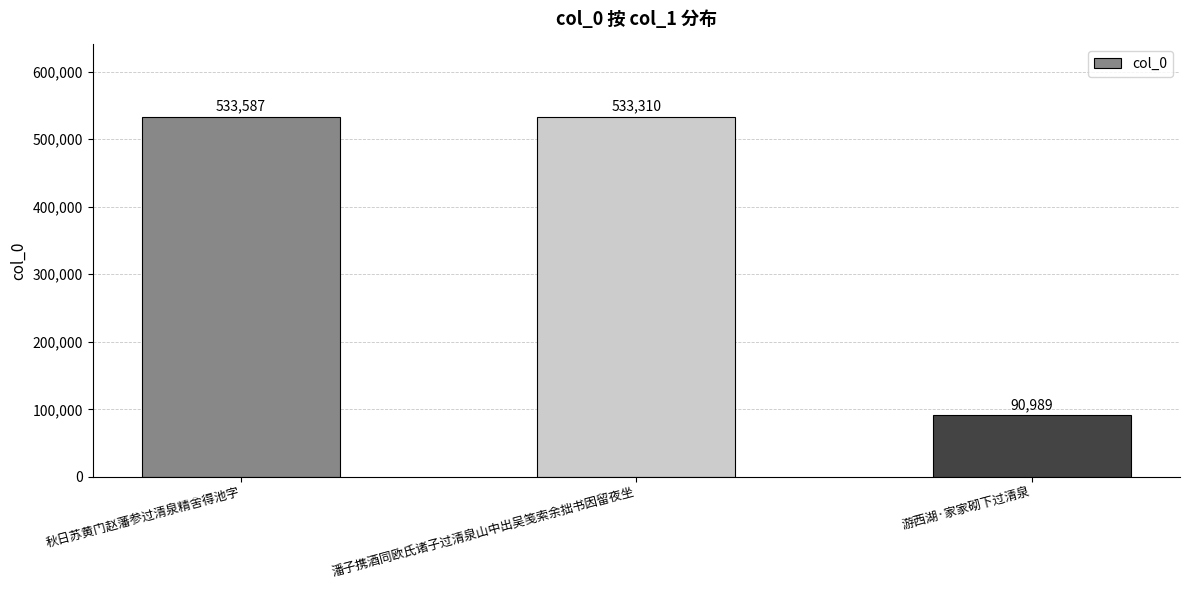

Rank the categories by value from highest to lowest.

秋日苏黄门赵藩参过清泉精舍得池字, 潘子携酒同欧氏诸子过清泉山中出吴笺索余拙书因留夜坐, 游西湖·家家砌下过清泉